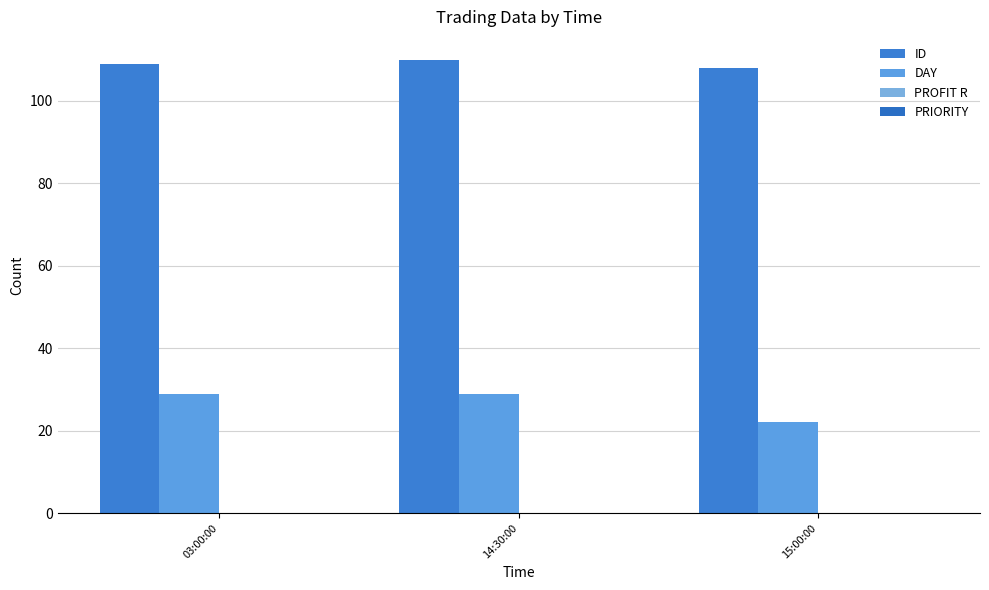

Which series changed the most between 14:30:00 and 15:00:00?

DAY